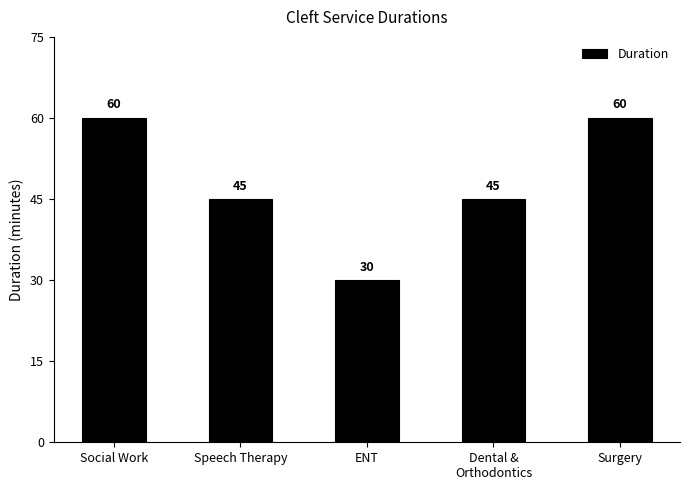

The value at Dental &
Orthodontics is 76. True or false?

False